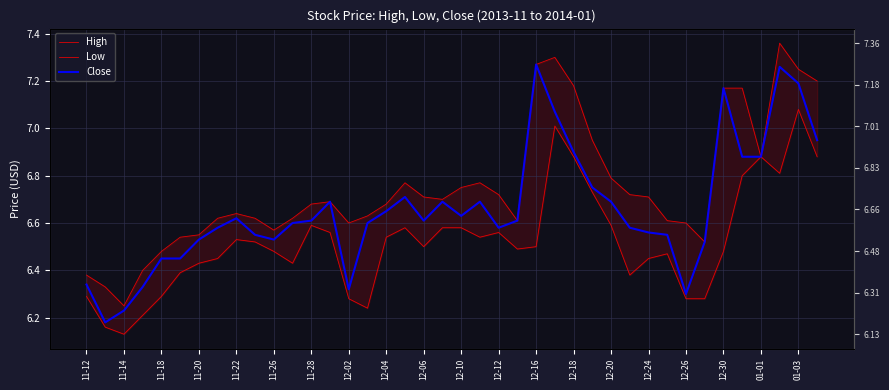

Is the value of Low at 21 greater than the value of Close at 11-26?

Yes